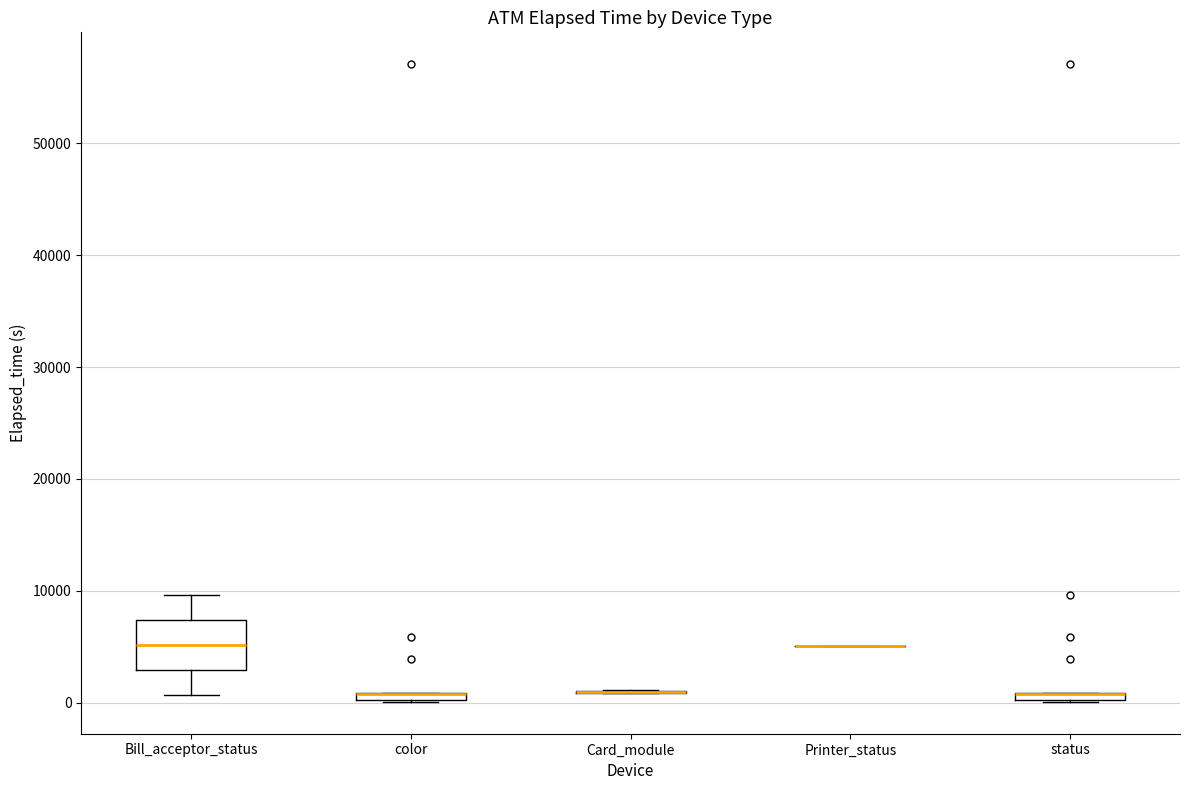

Which box is the tallest, from its lower edge to its upper edge?

Bill_acceptor_status